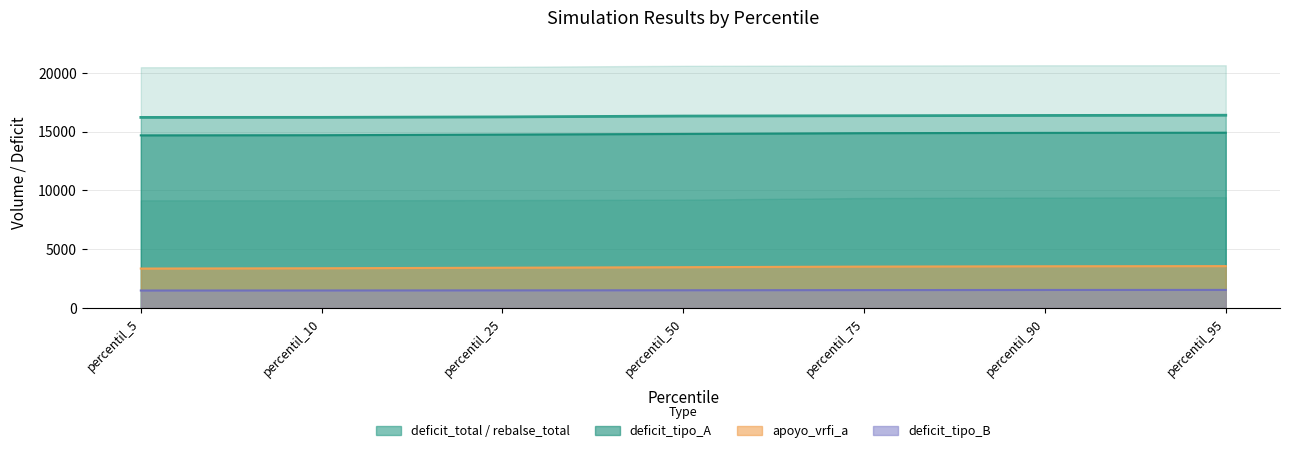

At which label does deficit_tipo_A_line reach its peak?

percentil_95